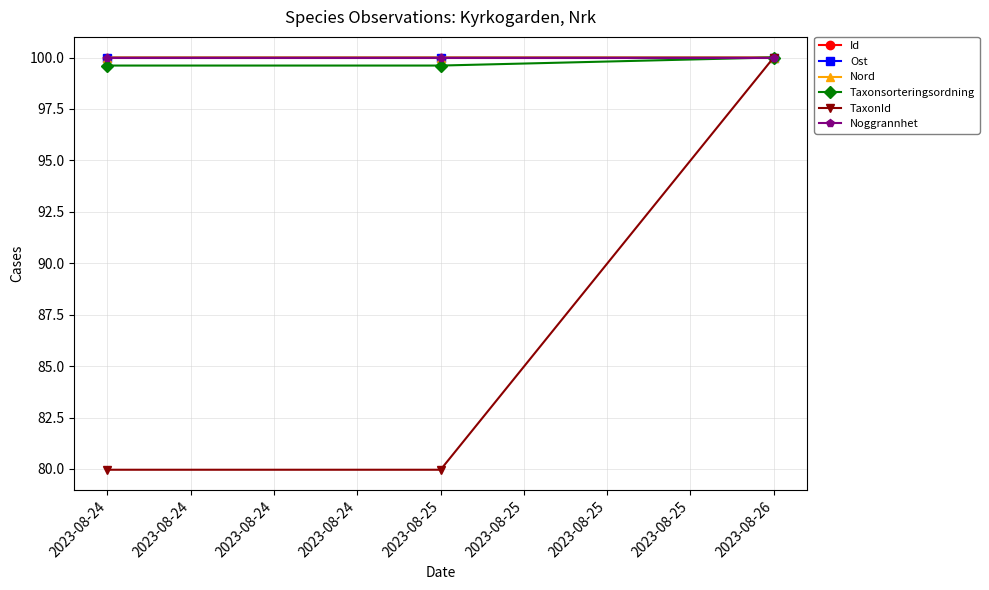

True or false: Taxonsorteringsordning has a value of 161.0 at 2023-08-24.

False